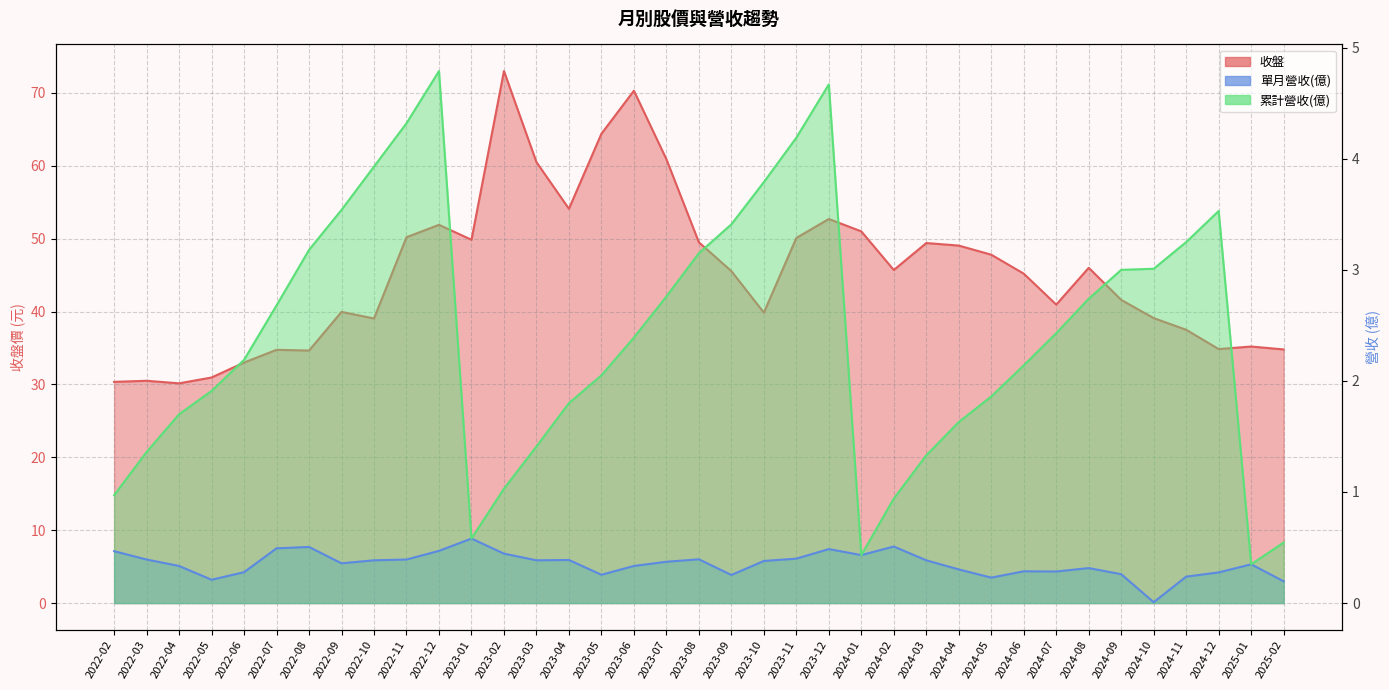

At how many categories does at least one series exceed 62?

3